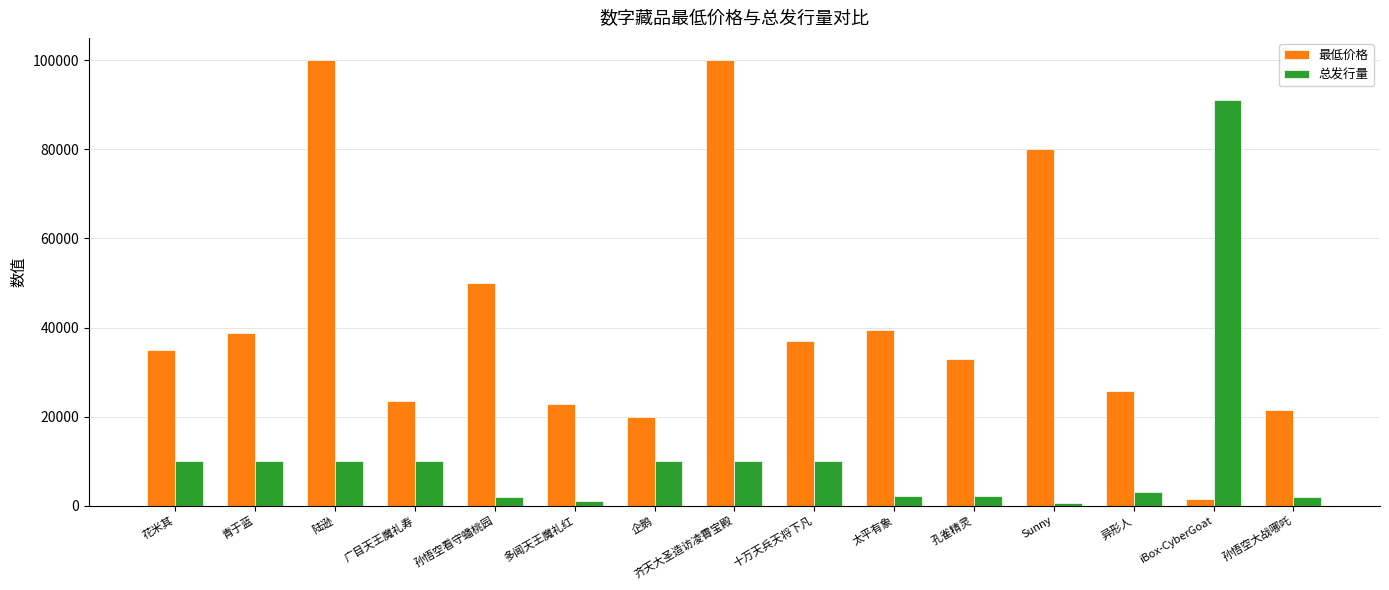

What is the maximum value shown in the chart?

100000